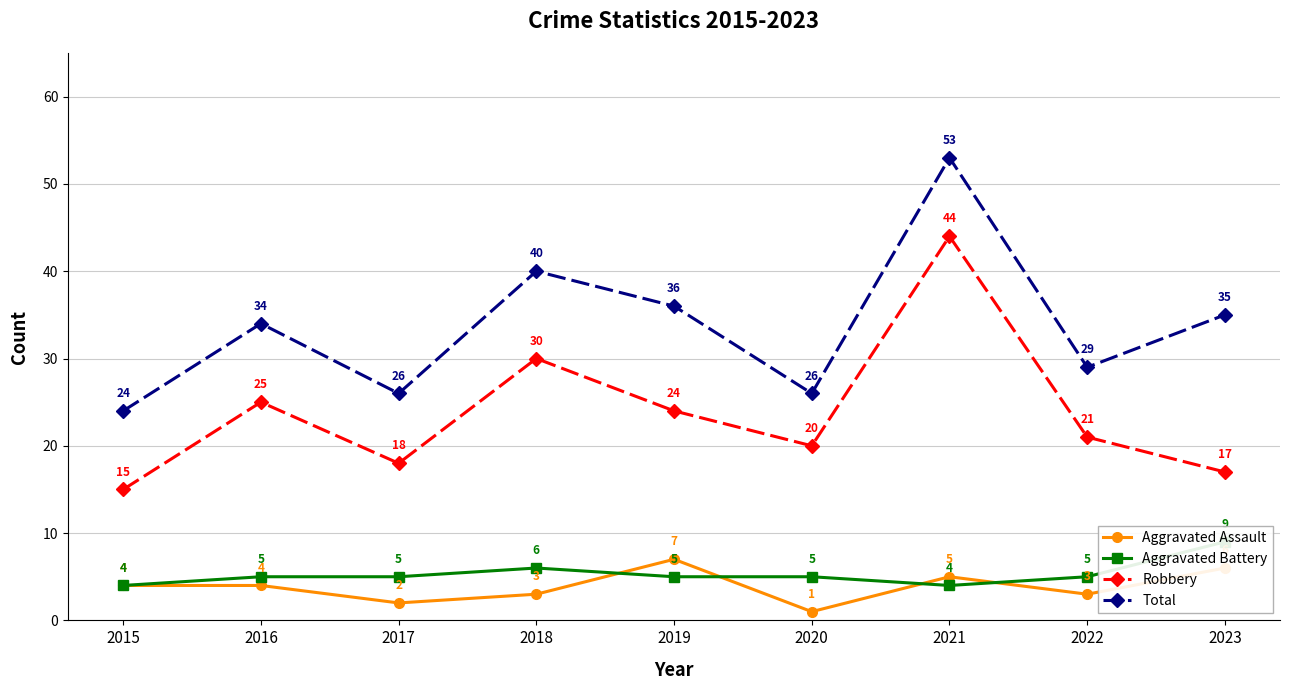

At which category is the sum across all series the highest?

2021